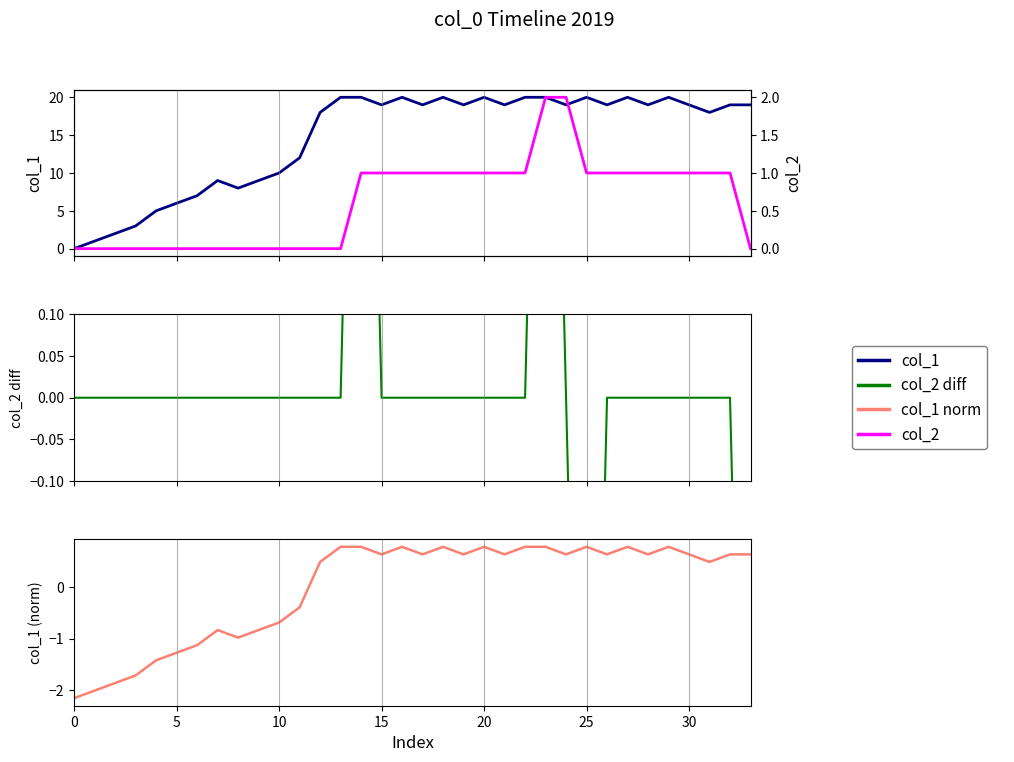

At which label is col_1 norm closest to 0?

11